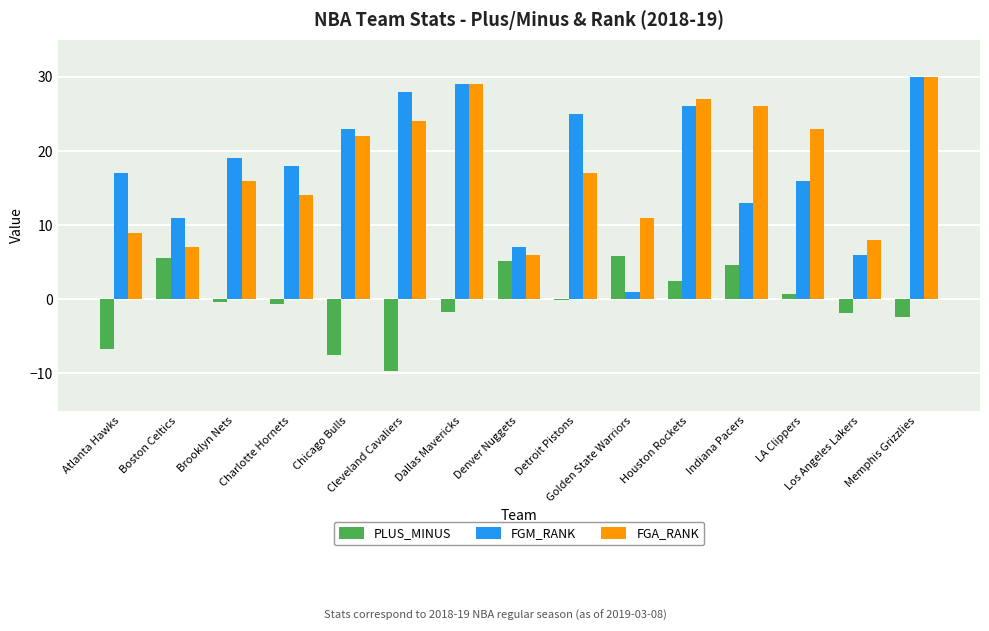

What is the sum of all FGM_RANK values?

269.0